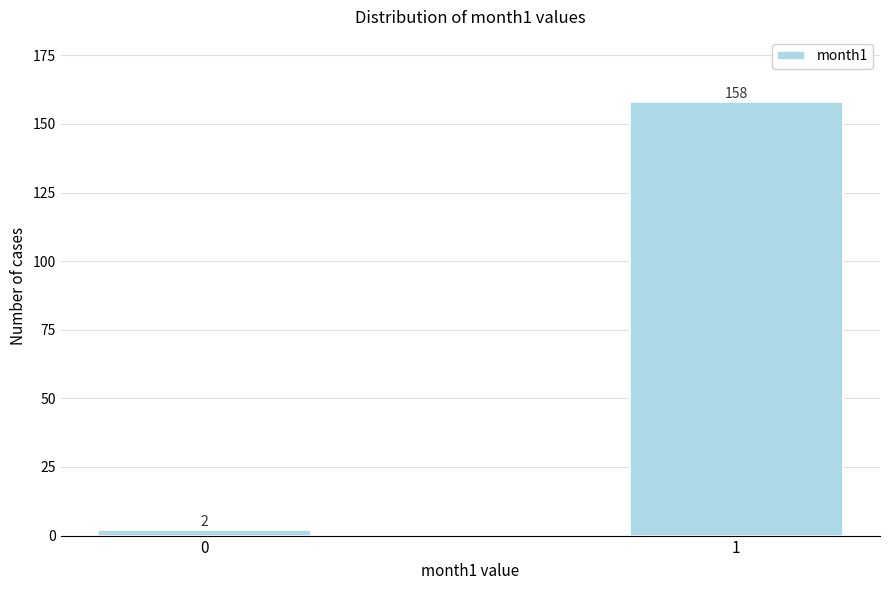

Reading right to left, extract all data points from this chart.

158	2